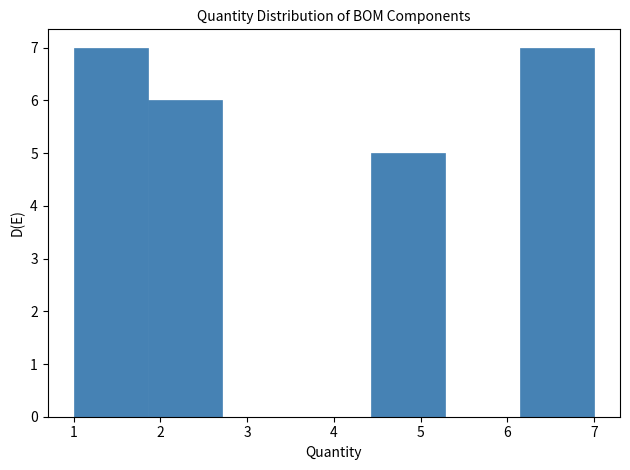

How tall is the bar that spans 4.4 to 5.3 on the x-axis? Neither the bar edges nor the heights are printed on the chart, so give them approximately, as read against the axes.

5